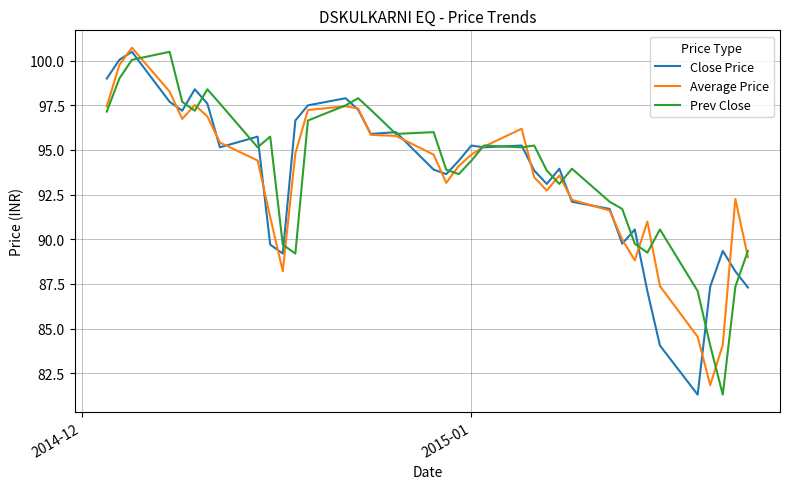

True or false: Prev Close and Close Price intersect in this chart.

True